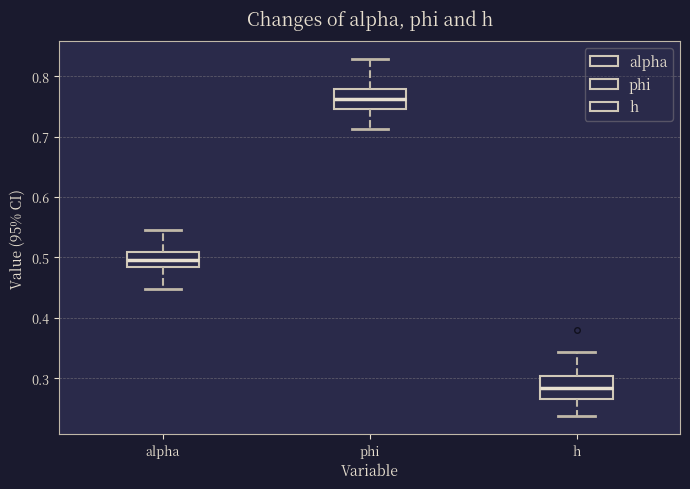

Where is the upper edge of the box for h on the y-axis? The values are not printed on the chart, so give them approximately, as read against the axis.

0.30